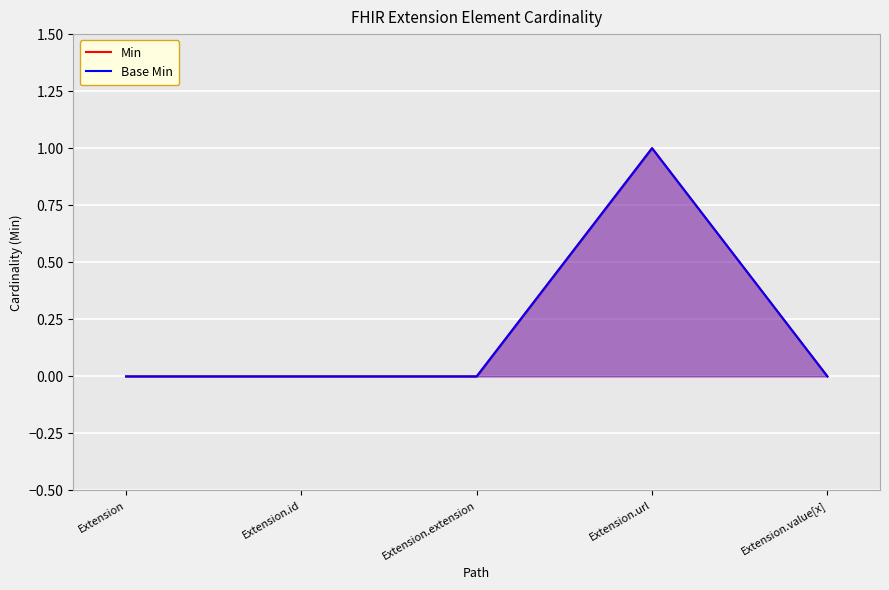

How many data points in Base Min are above 0?

1